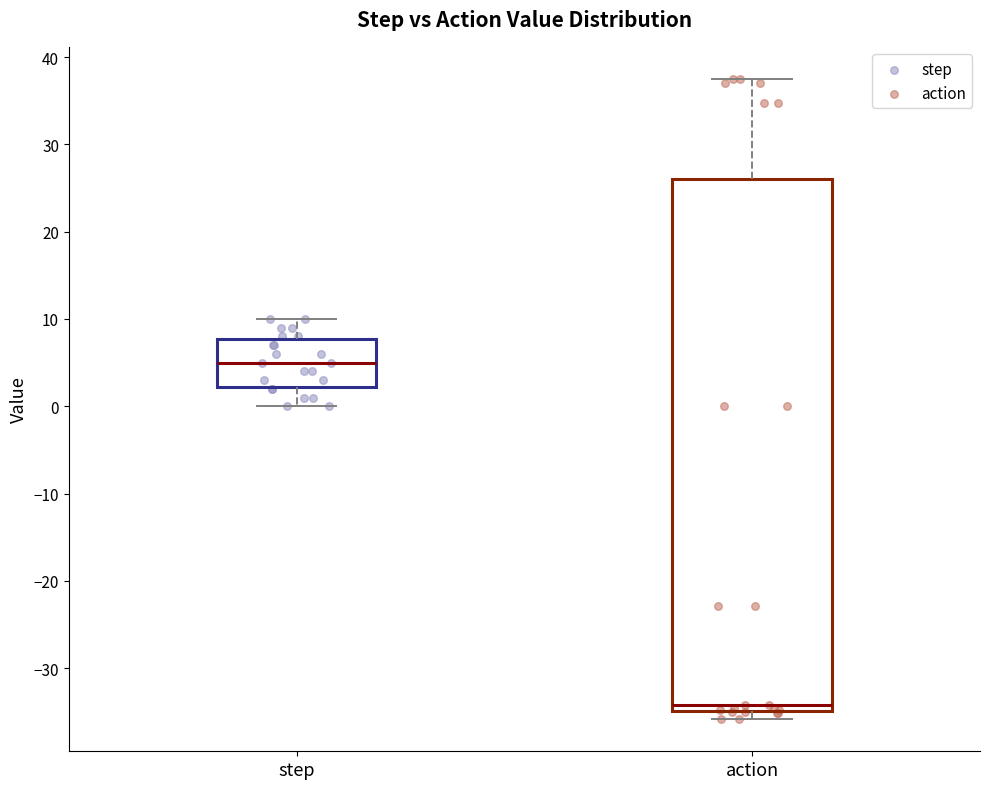

Reading left to right, transcribe this box plot: for each box, give where its median line is, the range the box spans, and where its two whiskers end, as read against the y-axis. The values are not printed on the chart, so give them approximately, as read against the axis.

step: median 5, box 2 to 8, whiskers 0 to 10
action: median -34, box -35 to 26, whiskers -36 to 38